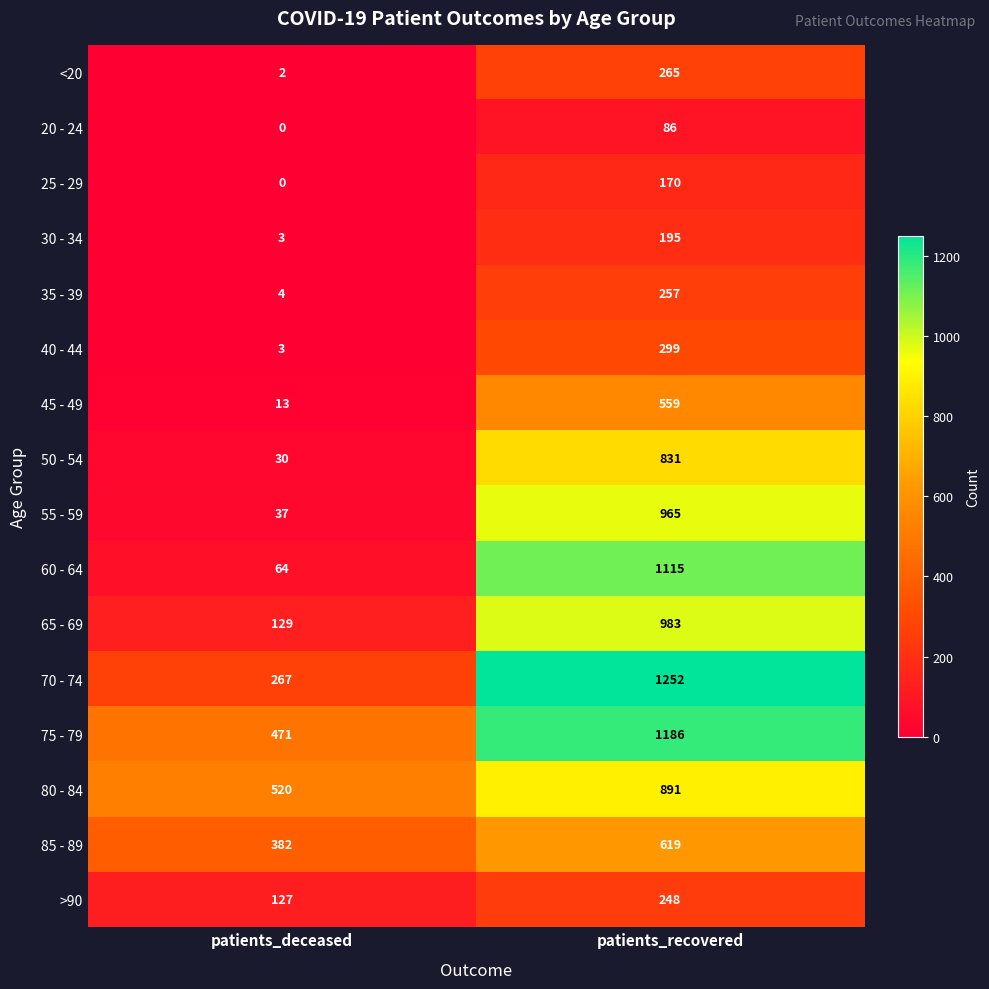

List the labels in order of 20 - 24 value, largest first.

patients_recovered, patients_deceased